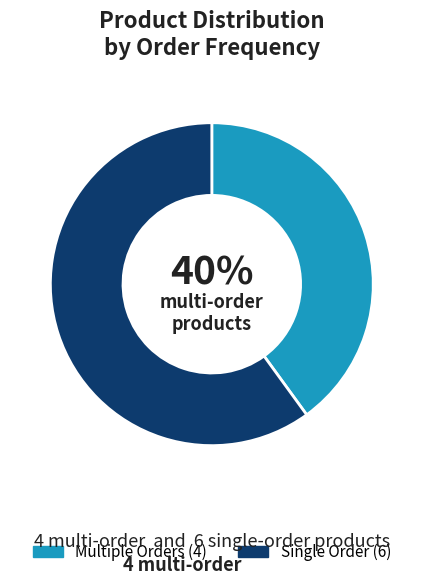

To the nearest percent, what is the average slice percentage?

50%